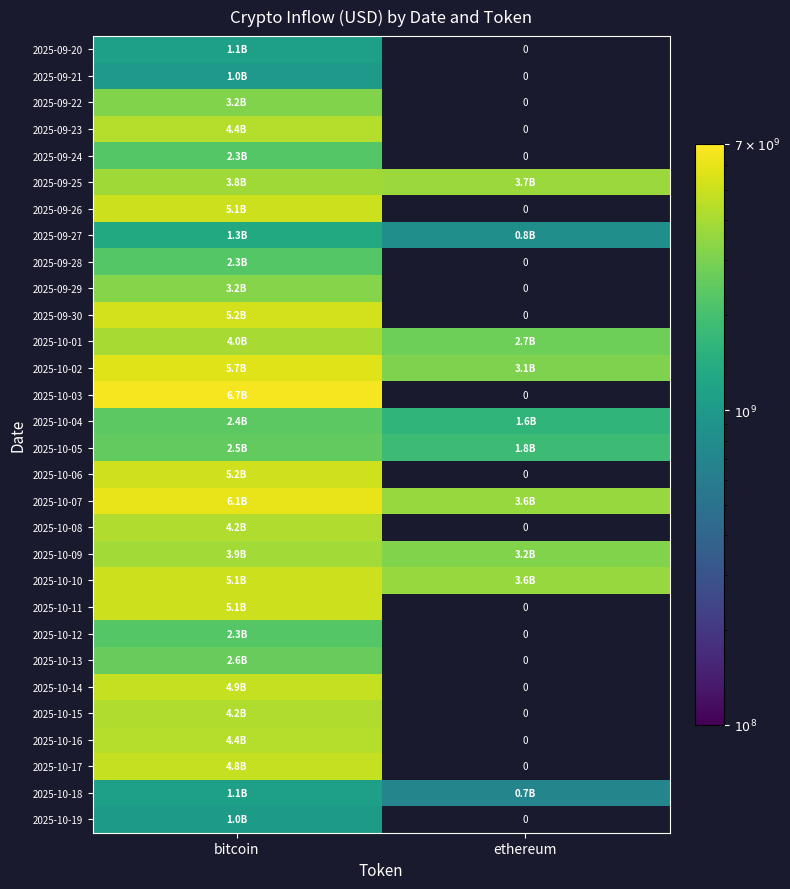

How many data points does each series have?

2